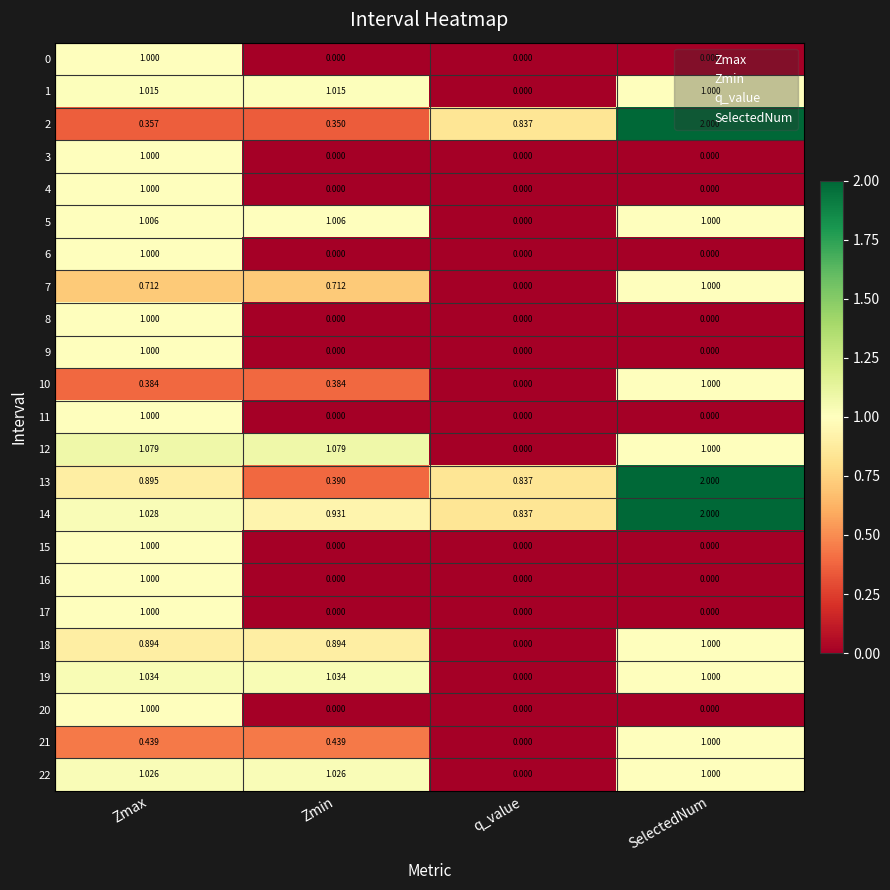

At which category is the sum across all series the highest?

Zmax